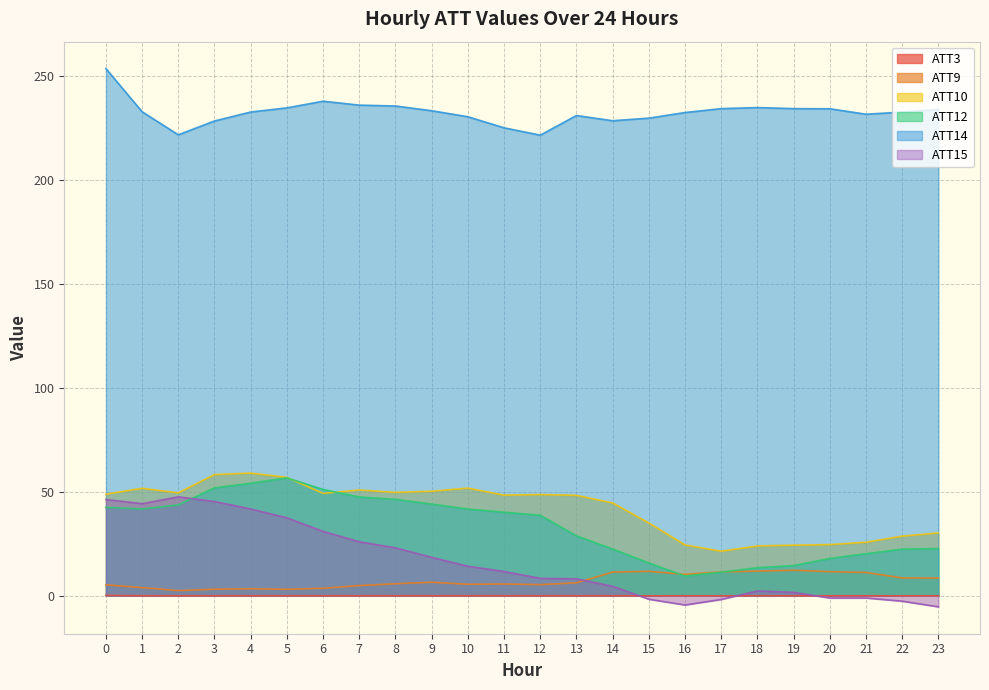

True or false: ATT10 and ATT9 cross at least once.

False